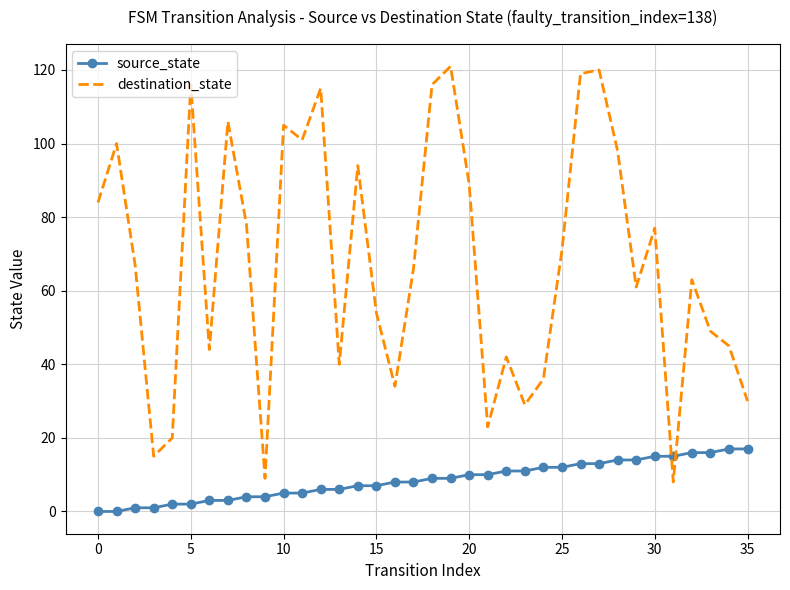

List the series in order of their overall mean, lowest first.

source_state, destination_state